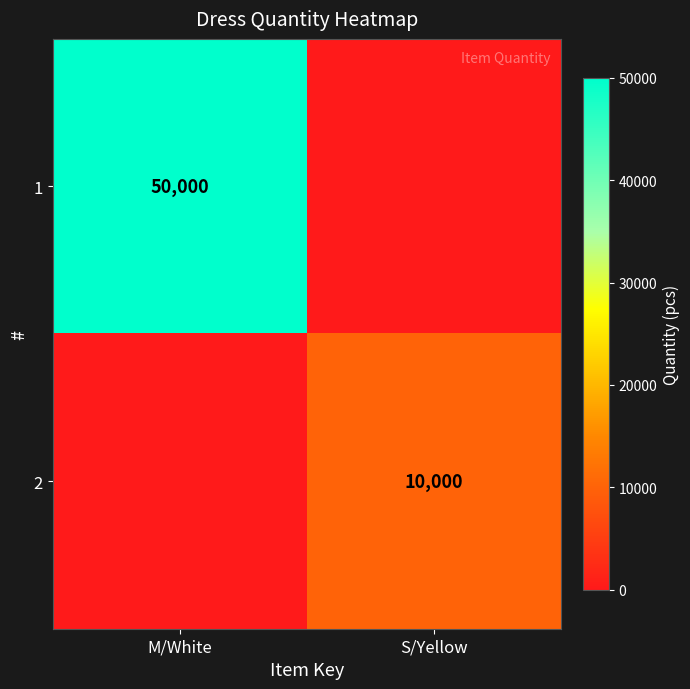

The 1 series shows 50000 at M/White. True or false?

True